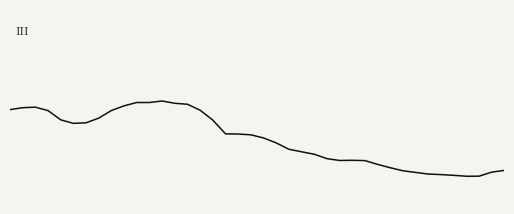

The trix series shows -0.1 at 10. True or false?

True